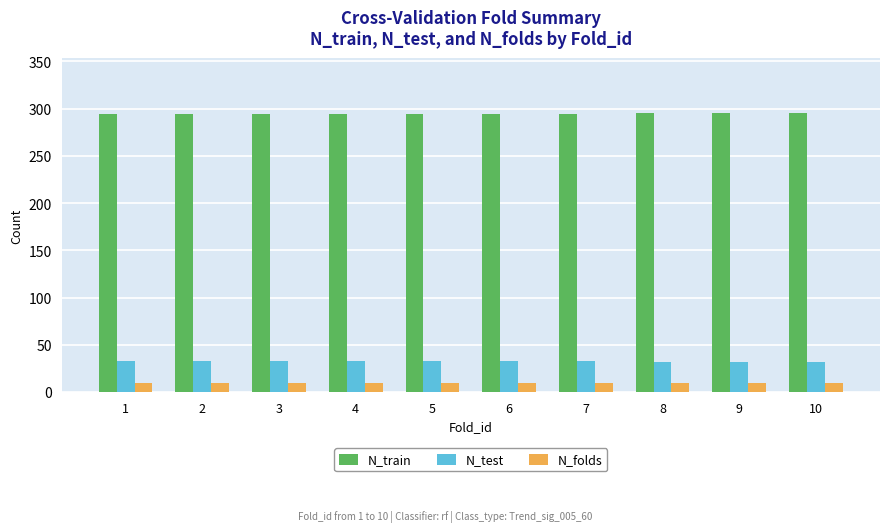

At 6, list the series in order from smallest to largest.

N_folds, N_test, N_train